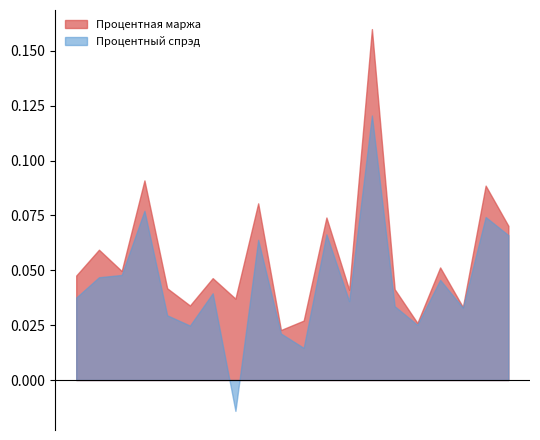

Reading left to right, list all the values displayed in this chart.

Процентная маржа: 0.0	0.1	0.0	0.1	0.0	0.0	0.0	0.0	0.1	0.0	0.0	0.1	0.0	0.2	0.0	0.0	0.1	0.0	0.1	0.1
Процентный спрэд: 0.0	0.0	0.0	0.1	0.0	0.0	0.0	-0.0	0.1	0.0	0.0	0.1	0.0	0.1	0.0	0.0	0.0	0.0	0.1	0.1